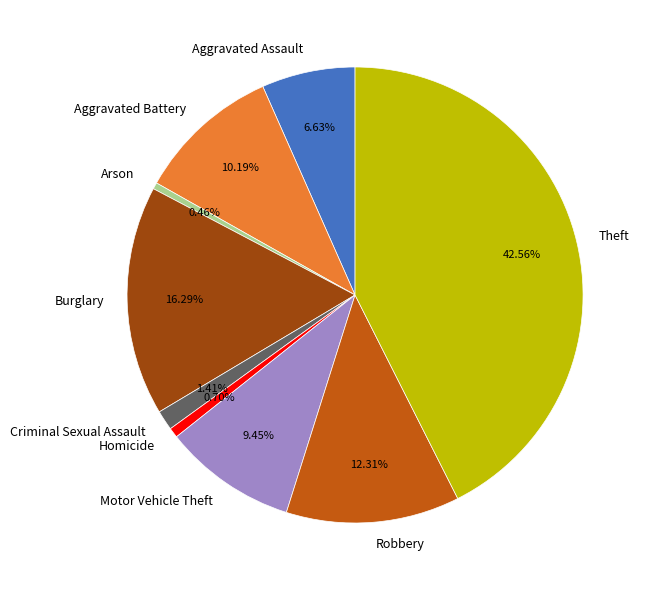

Which category has the biggest portion of the pie?

Theft